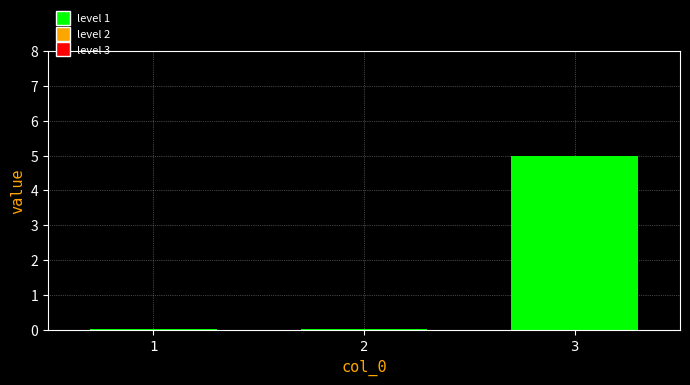

What is the maximum value shown in the chart?

5.0